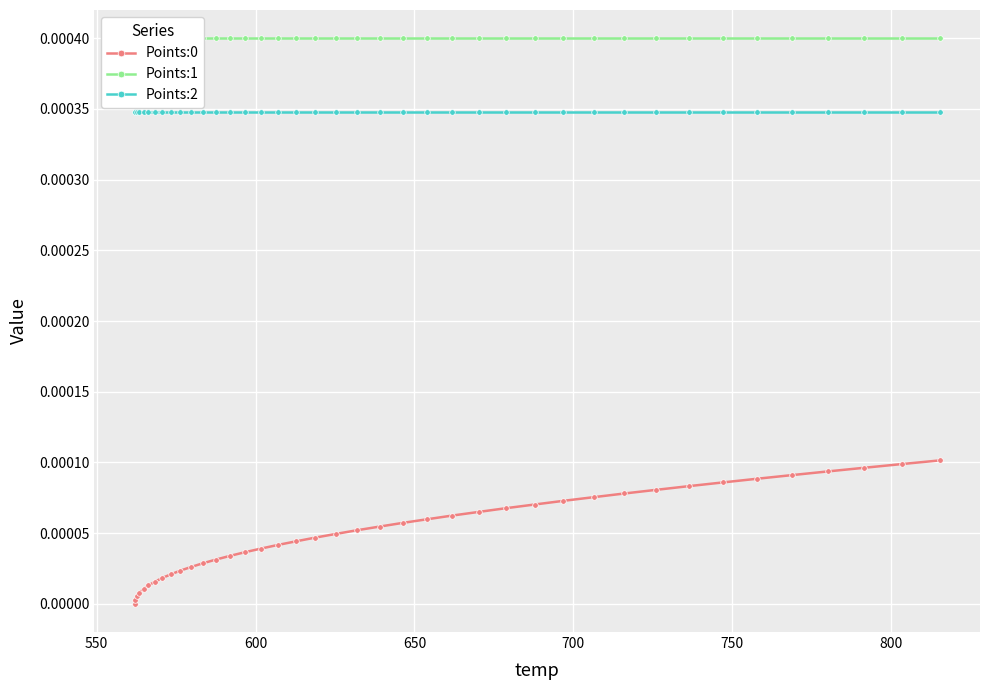

True or false: Points:2 and Points:0 cross at least once.

False